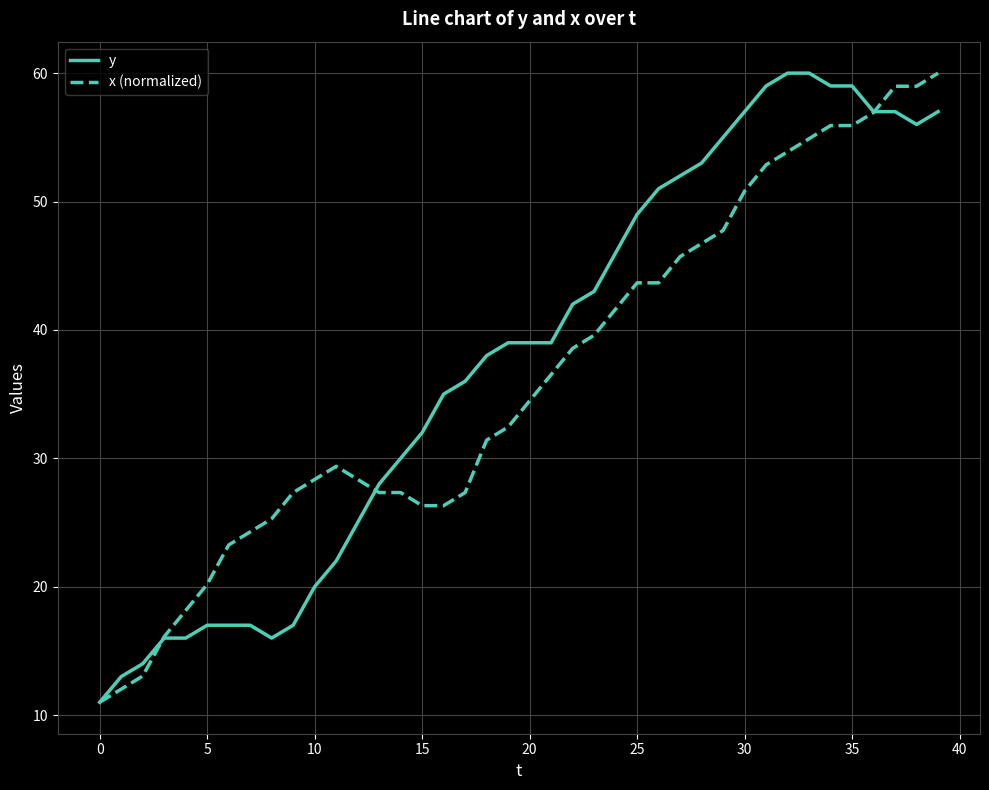

What is the smallest value displayed?

11.0